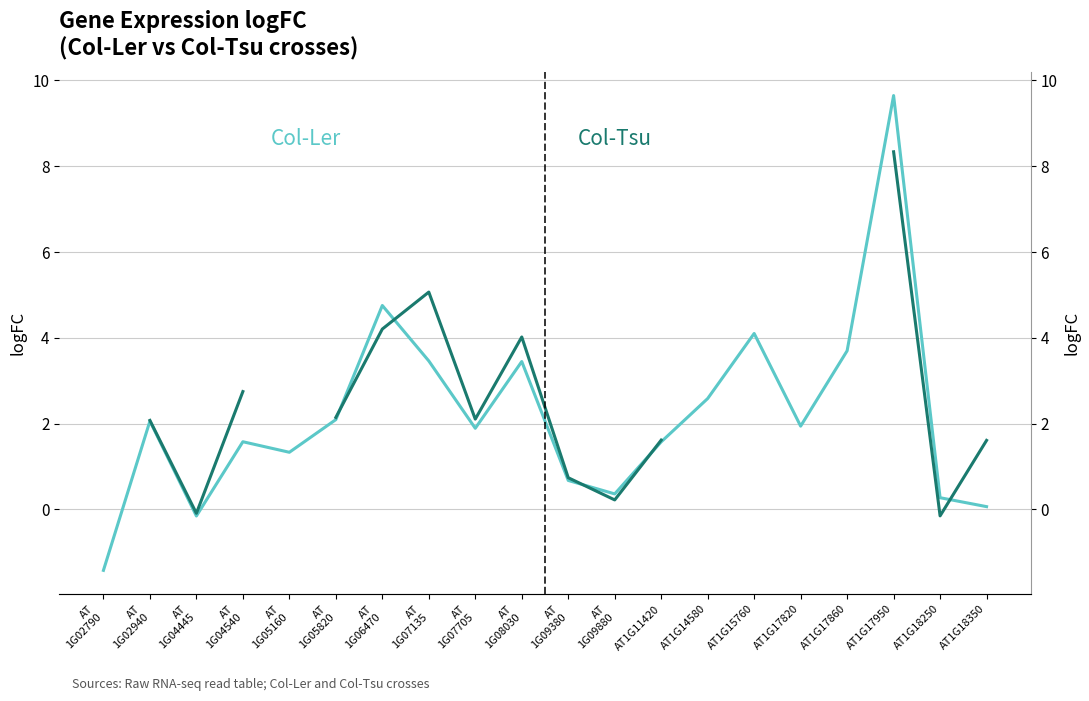

In Col-Tsu logFC, how many points are lower than both neighbors (excluding endpoints)?

4